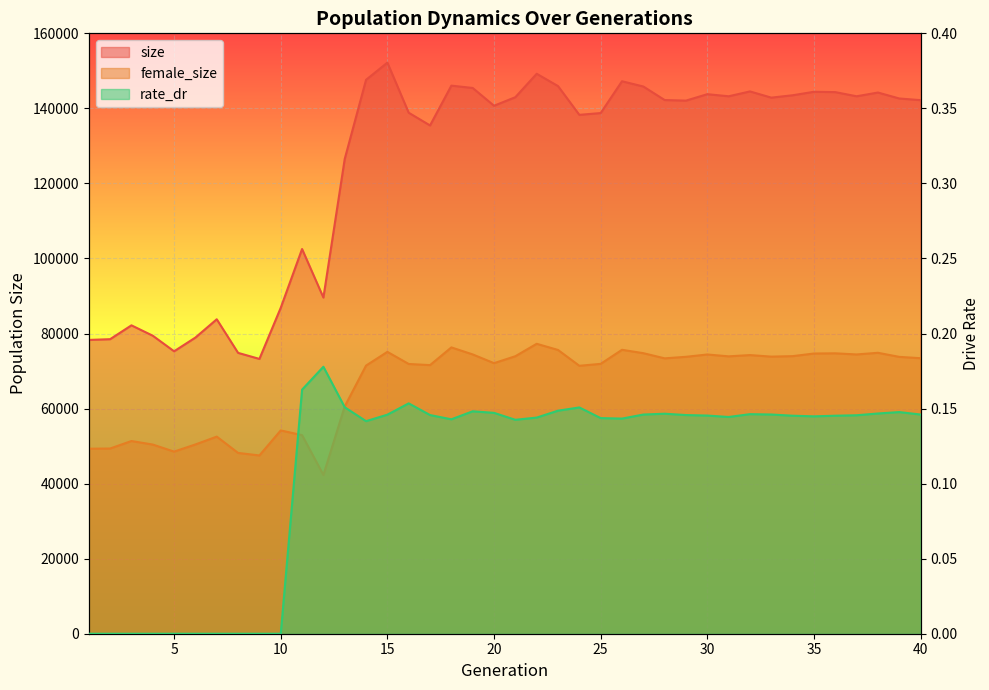

Reading left to right, what are all the values shown in this chart?

size: 78295.0	78493.0	82183.0	79420.0	75266.0	78927.0	83798.0	74846.0	73237.0	86862.0	102522.0	89591.0	126528.0	147618.0	152194.0	138840.0	135456.0	146061.0	145443.0	140704.0	142983.0	149228.0	145946.0	138278.0	138756.0	147231.0	145832.0	142225.0	142071.0	143785.0	143227.0	144520.0	142865.0	143498.0	144424.0	144335.0	143229.0	144227.0	142638.0	142192.0
female_size: 49304.0	49354.0	51352.0	50411.0	48532.0	50440.0	52527.0	48182.0	47511.0	54176.0	52920.0	42307.0	60575.0	71457.0	75113.0	71885.0	71583.0	76302.0	74431.0	72102.0	73952.0	77264.0	75624.0	71402.0	71915.0	75664.0	74764.0	73386.0	73796.0	74415.0	73920.0	74256.0	73845.0	73974.0	74673.0	74725.0	74424.0	74866.0	73780.0	73422.0
rate_dr: 0.0	0.0	0.0	0.0	0.0	0.0	0.0	0.0	0.0	0.0	0.2	0.2	0.2	0.1	0.1	0.2	0.1	0.1	0.1	0.1	0.1	0.1	0.1	0.2	0.1	0.1	0.1	0.1	0.1	0.1	0.1	0.1	0.1	0.1	0.1	0.1	0.1	0.1	0.1	0.1